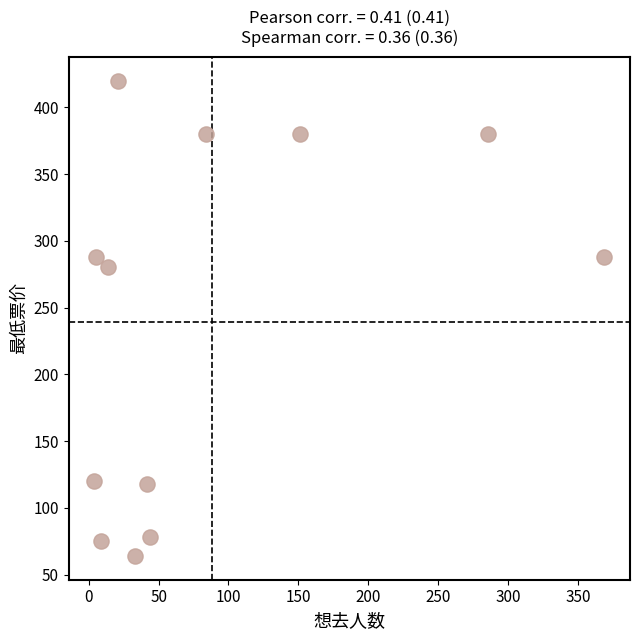

What is the average Y value?

239